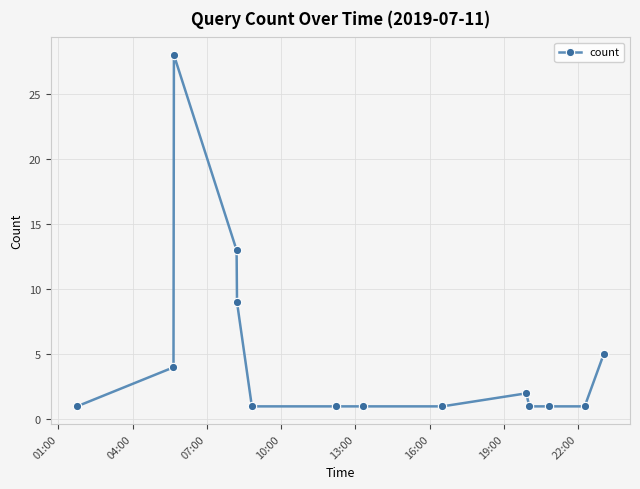

What is the greatest value displayed?

28